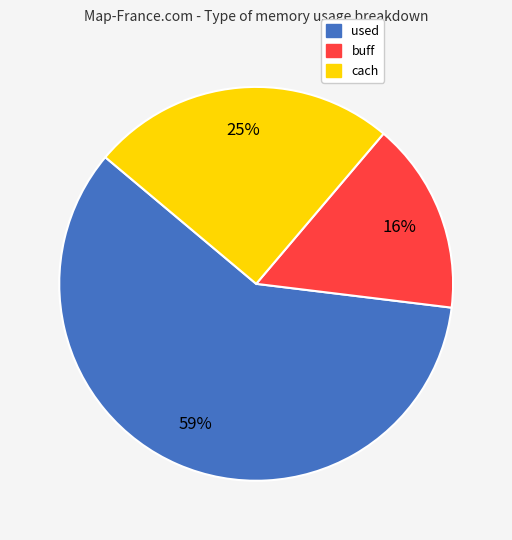

To the nearest percent, what is the combined percentage of buff and used?

75%